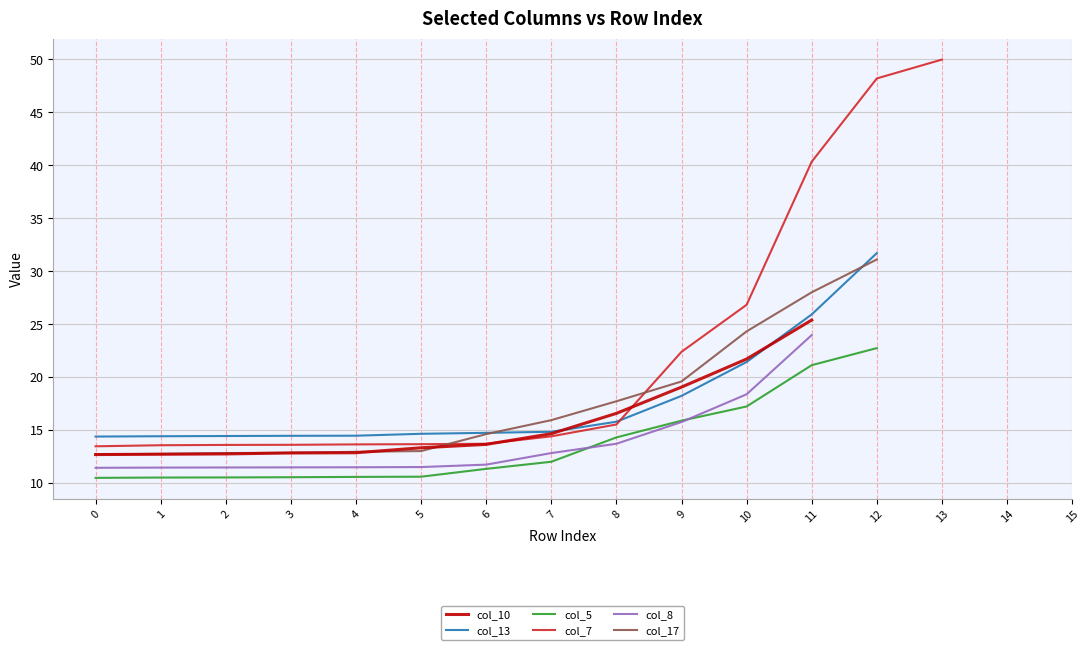

How many lines are shown in the chart?

6